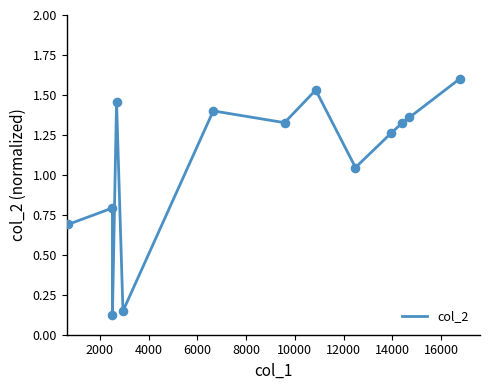

What is the maximum value shown in the chart?

1.6